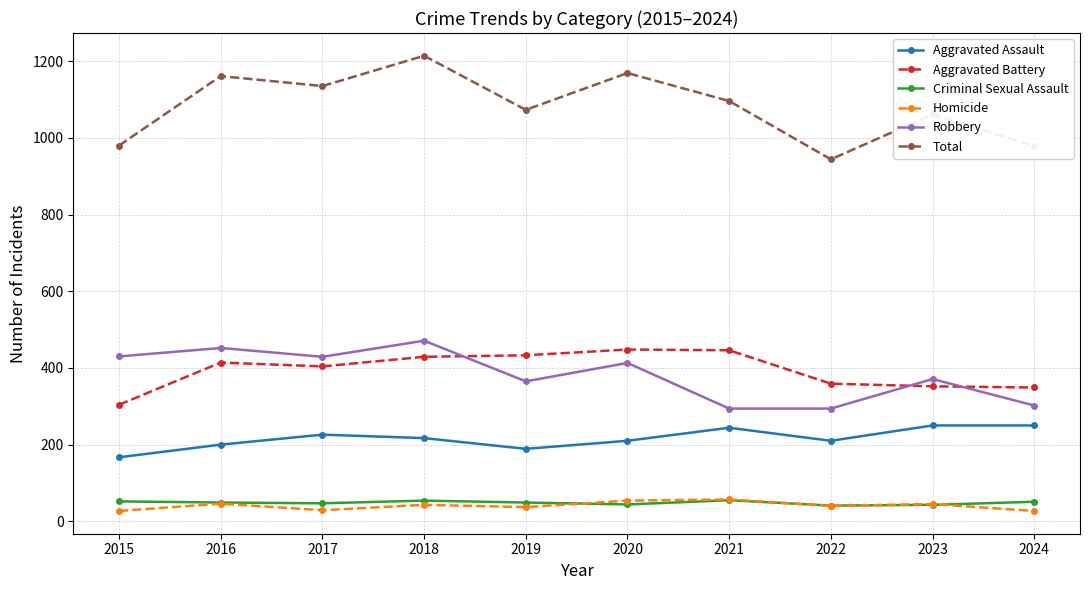

Which series has the largest total across all categories?

Total